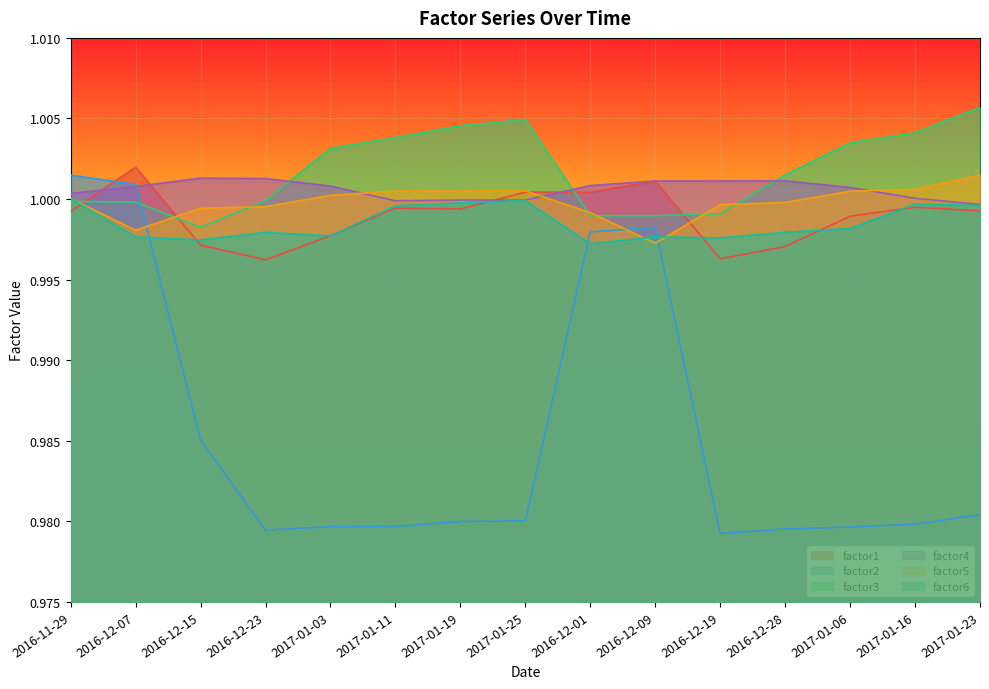

What is the label of the 7th point from the right?

2016-12-01